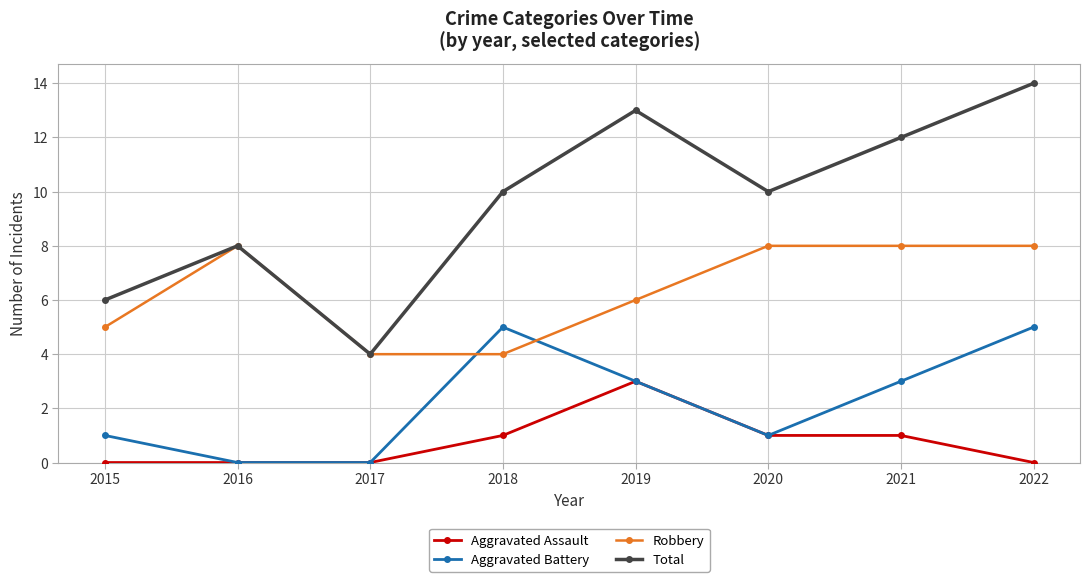

What is the difference between the highest and lowest values at 2015?

6